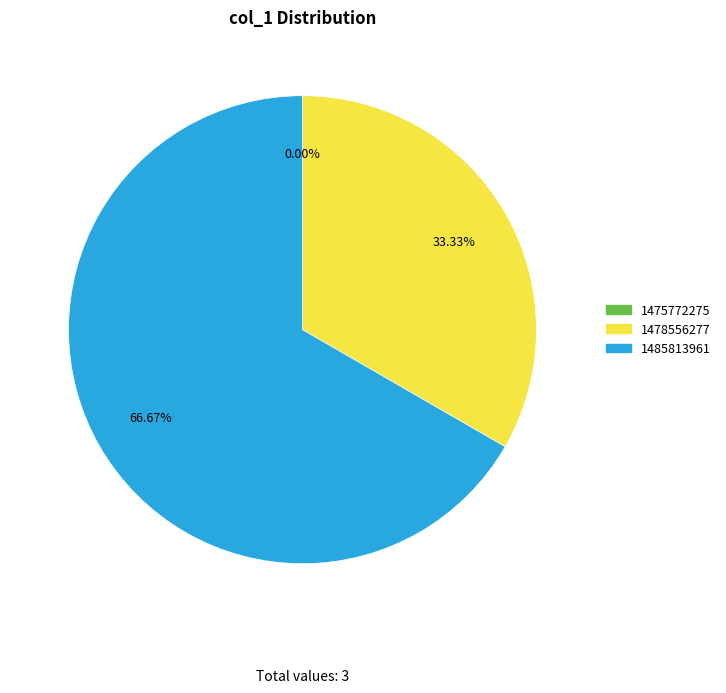

The 1485813961 slice represents 57% of the pie. True or false?

False